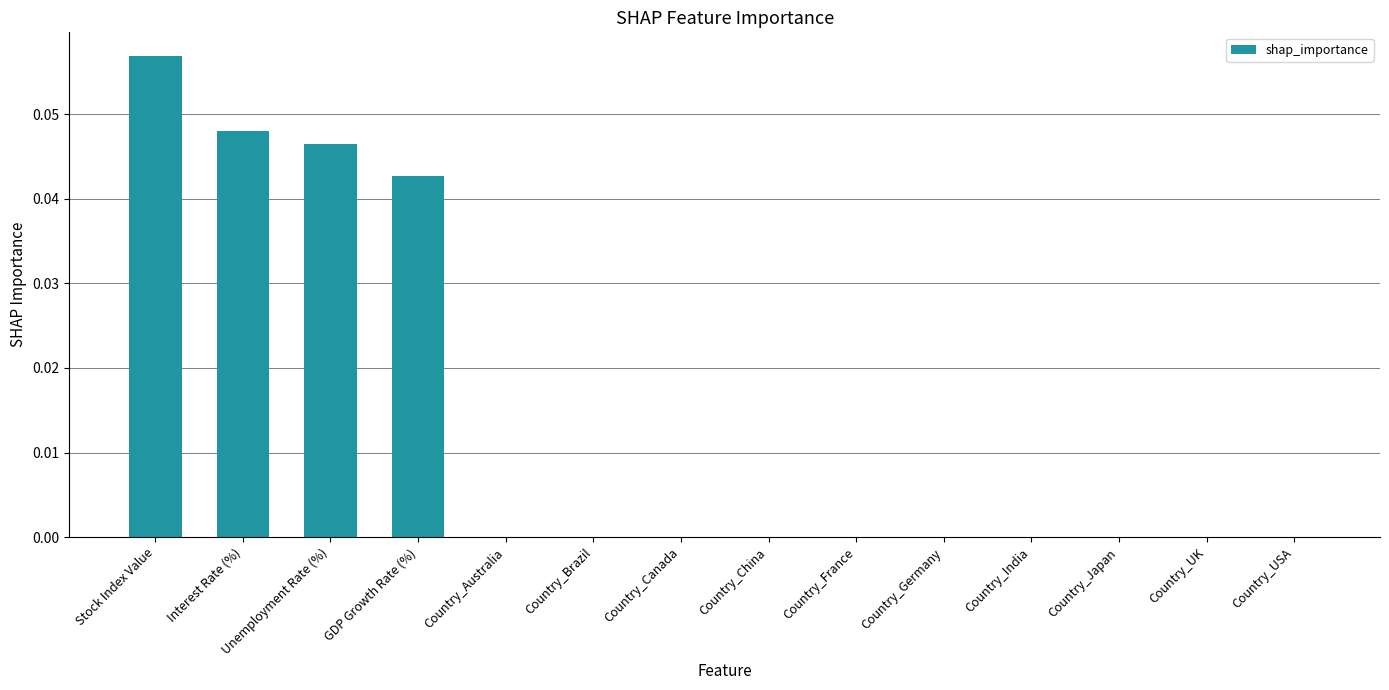

Which has a higher value, GDP Growth Rate (%) or Country_Brazil?

GDP Growth Rate (%)